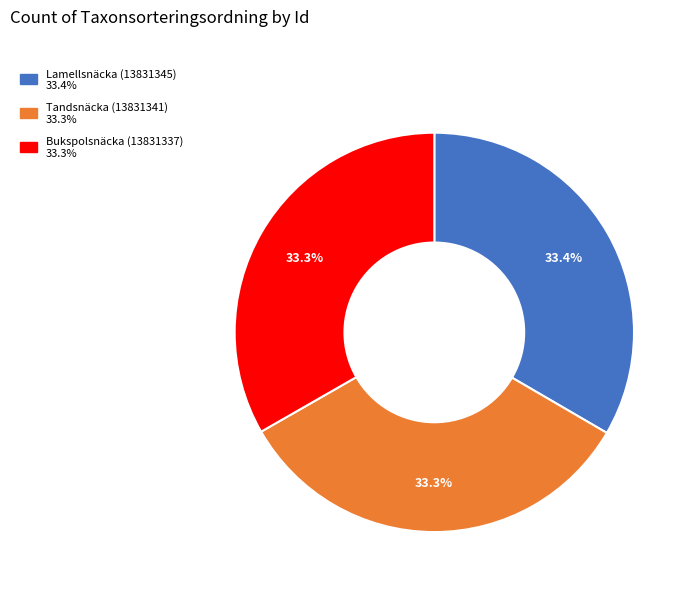

Combined, do Bukspolsnäcka (13831337) and Tandsnäcka (13831341) account for over 50%?

Yes